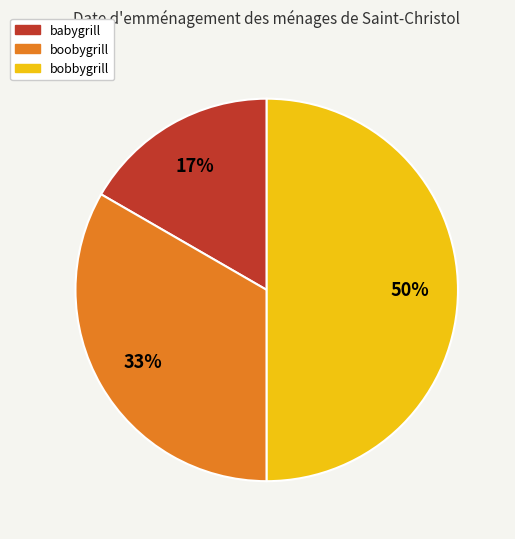

To the nearest percent, what portion does boobygrill represent?

33%